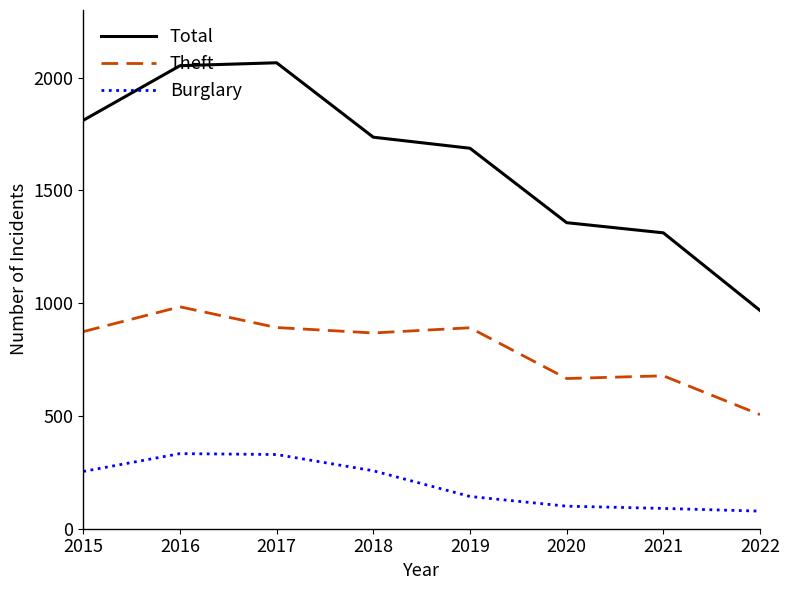

What is the greatest value displayed?

2066